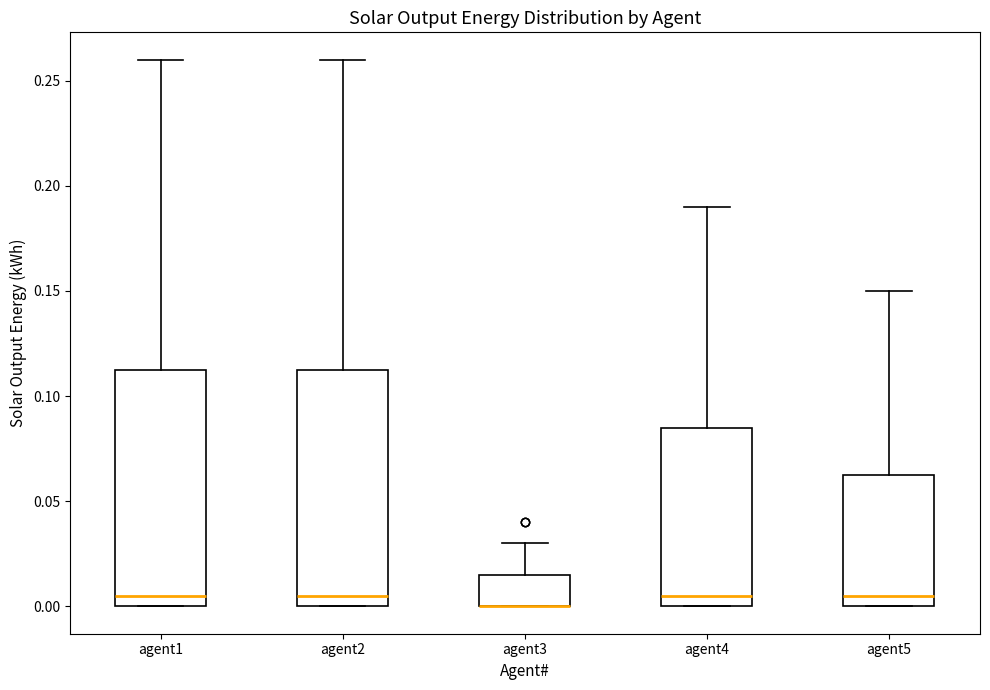

Reading left to right, read every box against the y-axis: the position of its median line, the range the box covers, and the ends of its whiskers. The values are not printed on the chart, so give them approximately, as read against the axis.

agent1: median 0.005, box 0.000 to 0.115, whiskers 0.000 to 0.260
agent2: median 0.005, box 0.000 to 0.115, whiskers 0.000 to 0.260
agent3: median 0.000 (drawn on the box's lower edge), box 0.000 to 0.015, whiskers 0.000 to 0.030
agent4: median 0.005, box 0.000 to 0.085, whiskers 0.000 to 0.190
agent5: median 0.005, box 0.000 to 0.065, whiskers 0.000 to 0.150